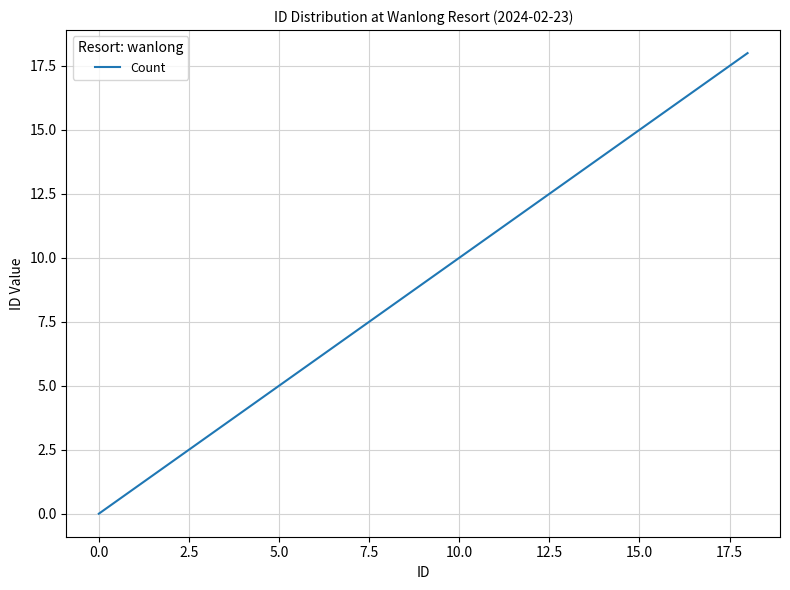

What is the difference between the maximum and minimum values?

18